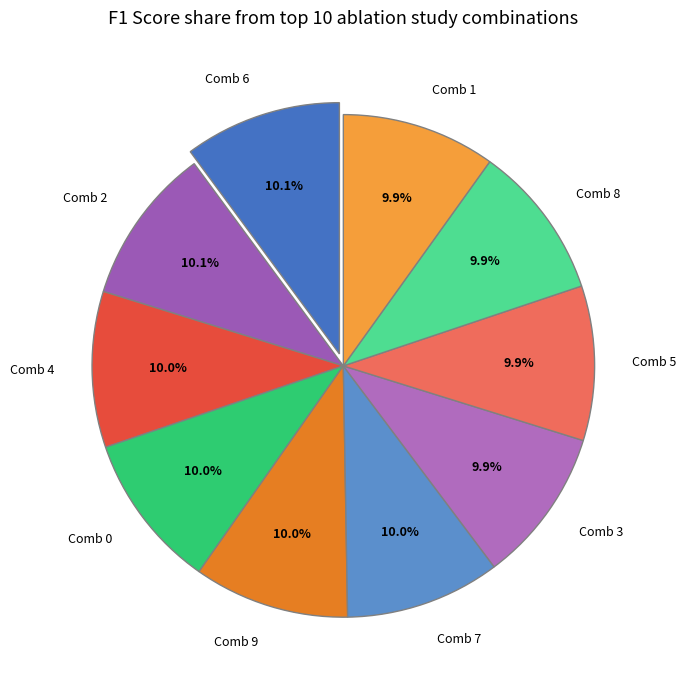

Do Comb 0 and Comb 8 together represent more than half of the pie?

No